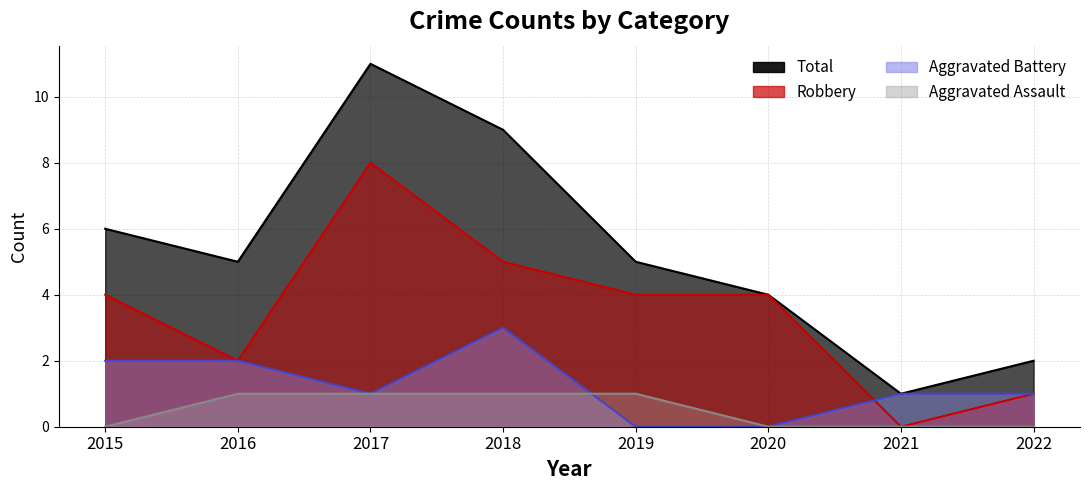

How many data points in Total are less than 5?

3